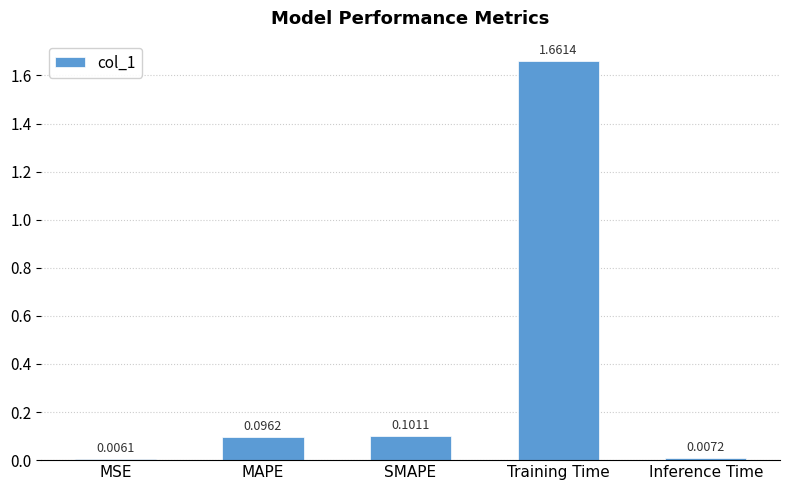

Which category has the highest value across all series?

Training Time